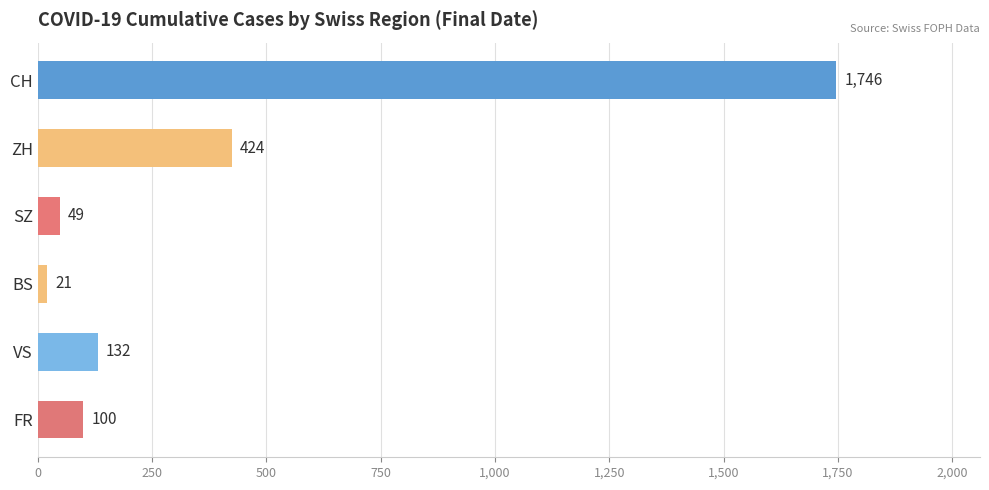

Reading top to bottom, list all the values displayed in this chart.

1746	424	49	21	132	100